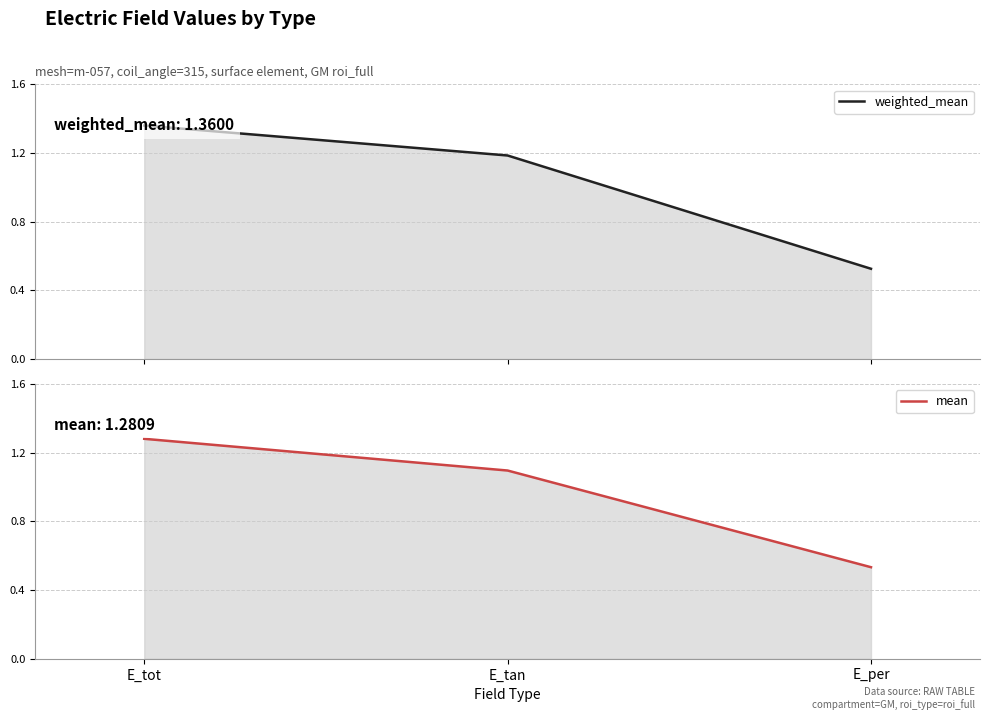

List the series in order of their overall mean, lowest first.

mean, weighted_mean